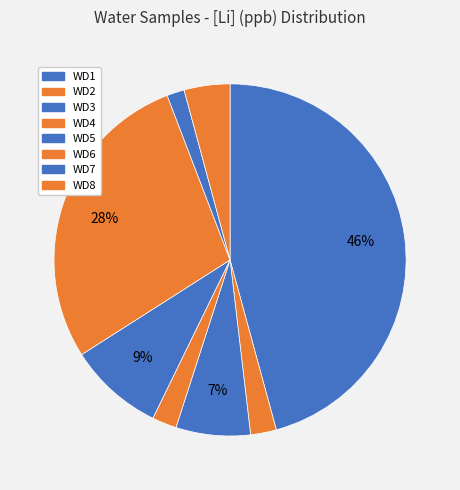

Rank the categories by value from lowest to highest.

WD7, WD4, WD2, WD8, WD3, WD5, WD6, WD1